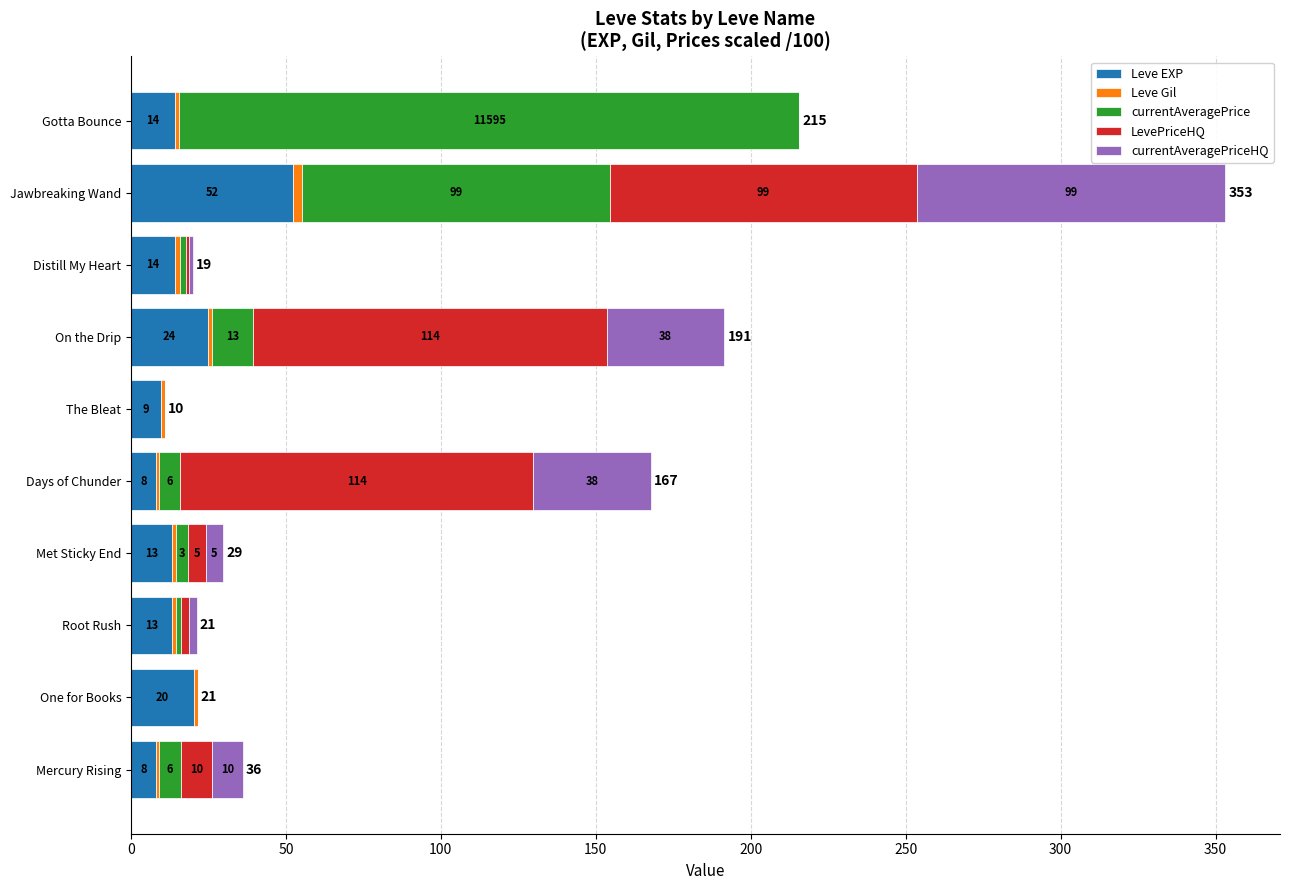

Reading right to left, list all the values displayed in this chart.

Leve EXP: 14.2	52.2	14.2	24.9	9.8	8.0	13.3	13.3	20.4	8.0
Leve Gil: 1.4	2.9	1.7	1.4	1.1	1.1	1.2	1.1	1.1	1.1
currentAveragePrice: 200.0	99.3	2.0	13.2	0.0	6.7	3.9	1.8	0.0	7.0
LevePriceHQ: 0.0	99.3	1.0	114.0	0.0	114.0	5.7	2.5	0.0	10.0
currentAveragePriceHQ: 0.0	99.3	1.0	38.0	0.0	38.0	5.7	2.5	0.0	10.0